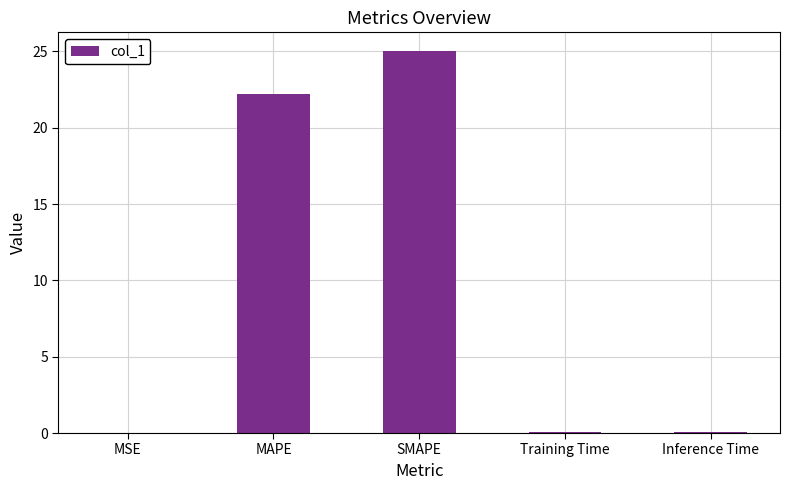

Between SMAPE and MSE, which is larger?

SMAPE